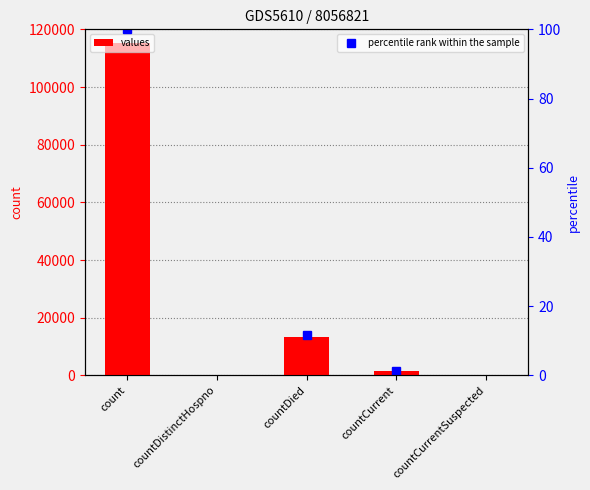

Between countDistinctHospno and count, which is larger?

count